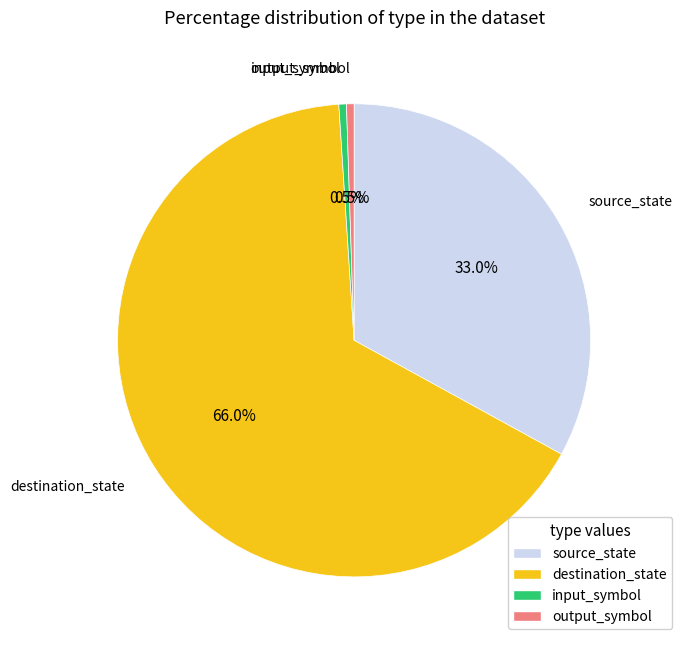

Which has a higher value, source_state or destination_state?

destination_state